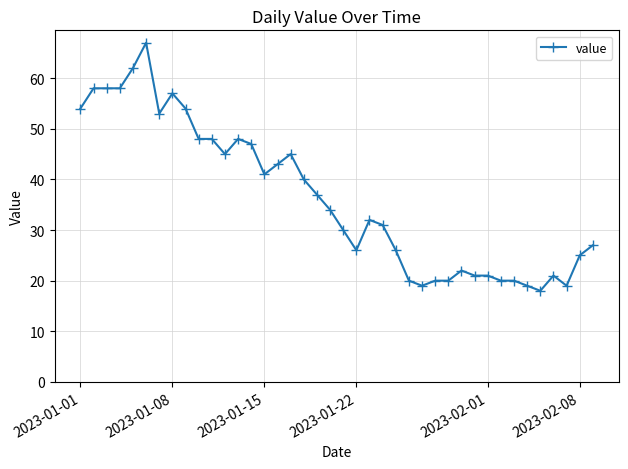

What is the value of the 13th point from the left?

48